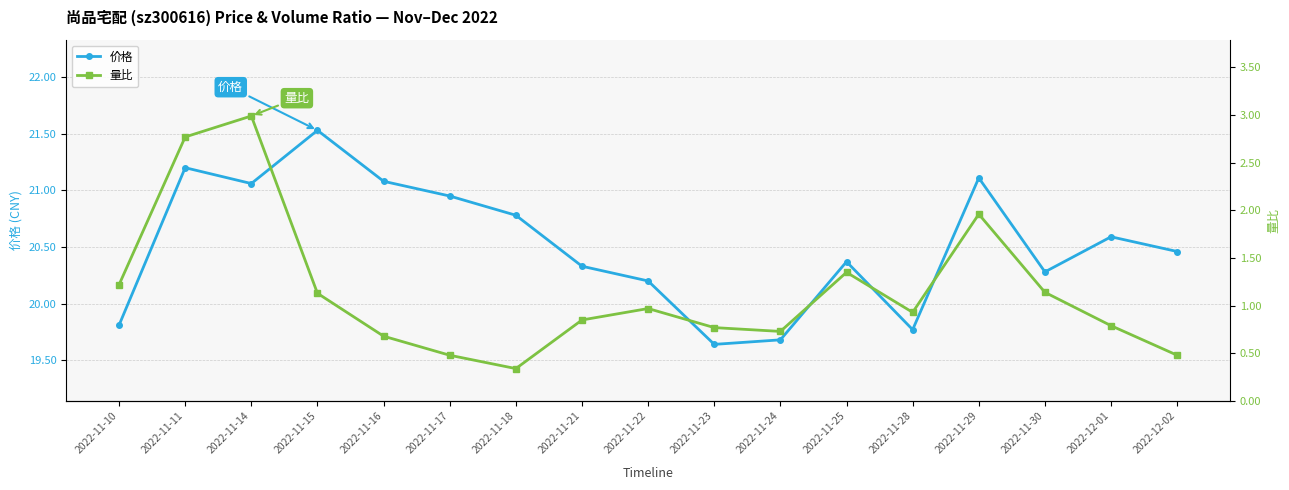

Where is 量比 nearest to the value 1?

2022-11-22